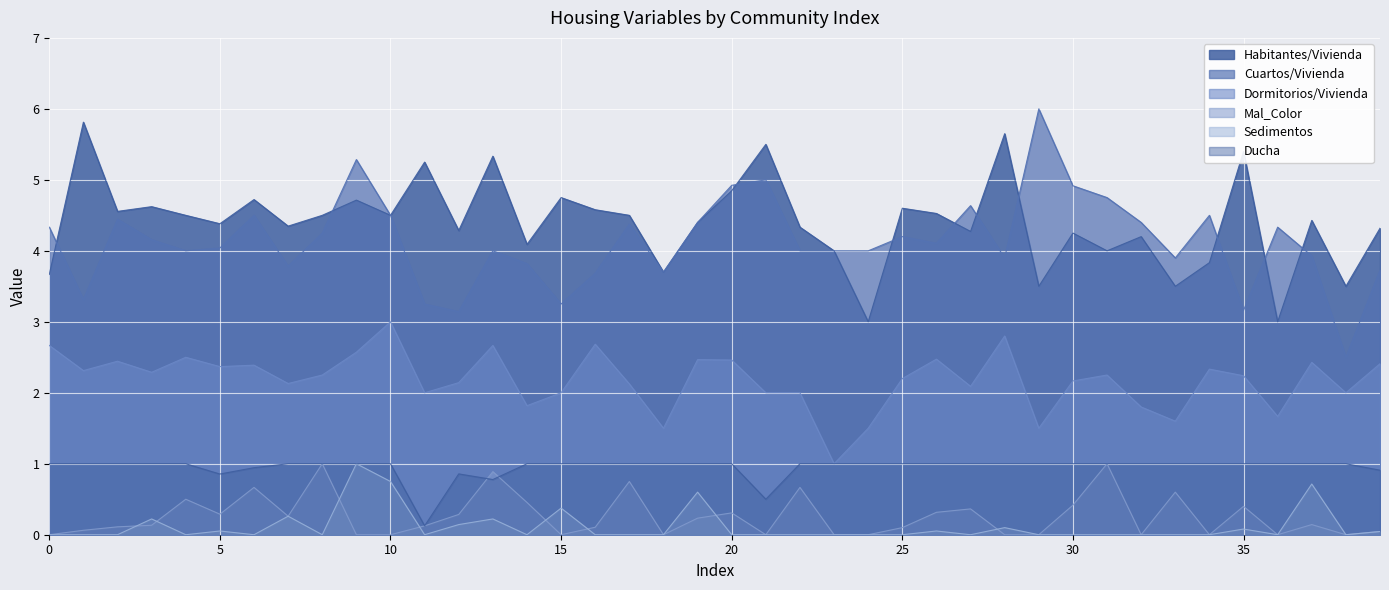

Which series changed the most between 14 and 29?

Cuartos/Vivienda